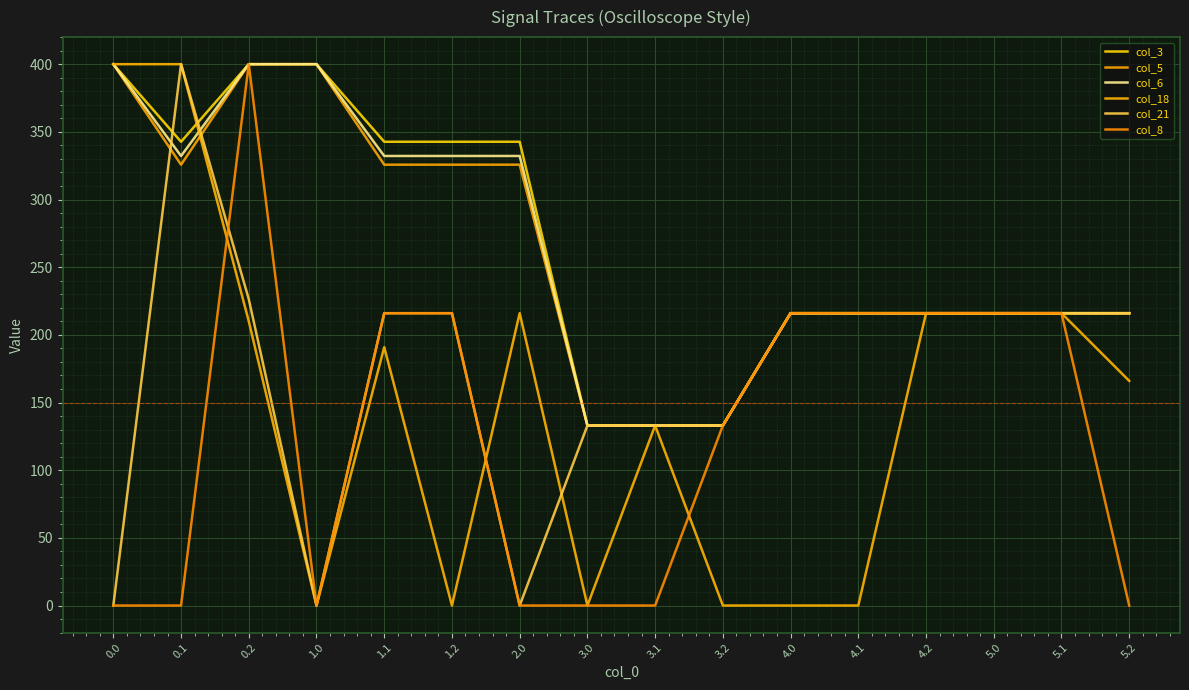

Which series has the largest total across all categories?

col_3